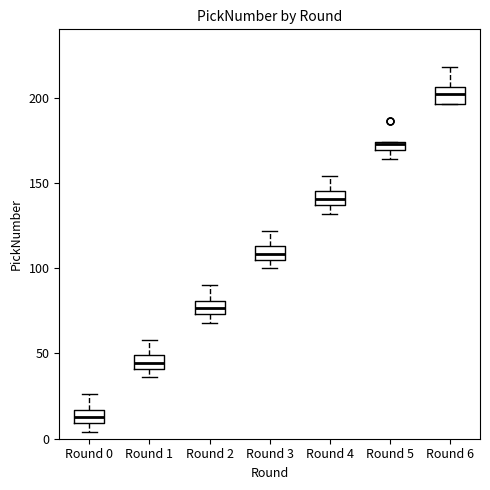

Which box has the highest median line?

Round 6